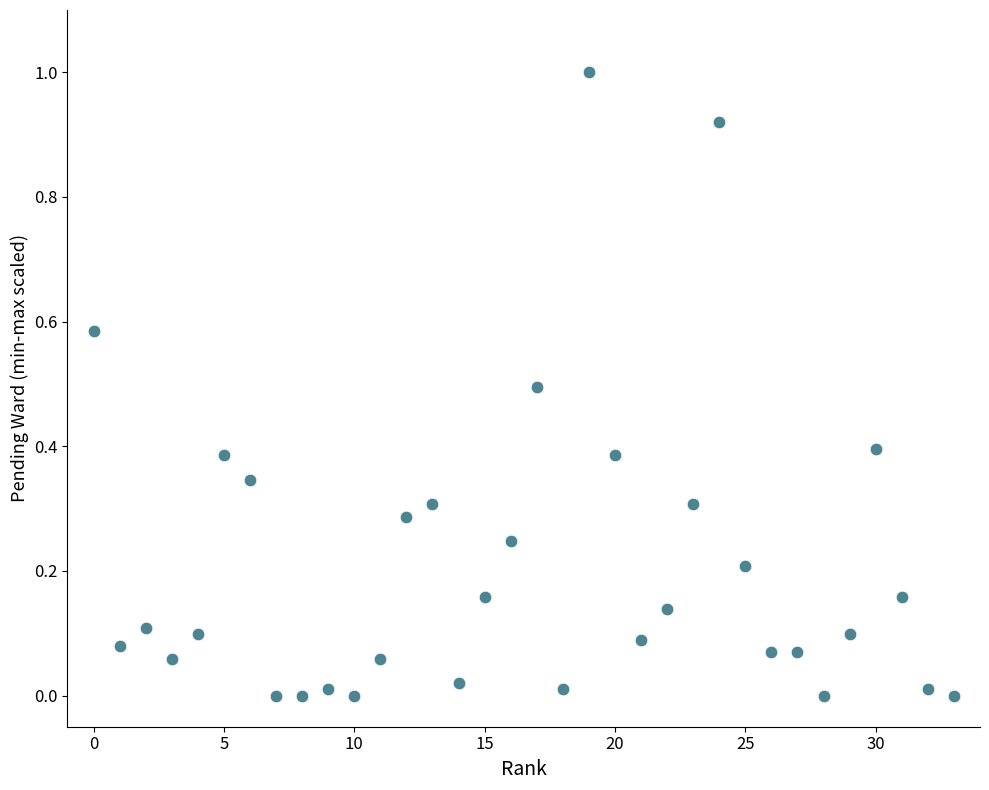

What is the range of Y values (max minus min)?

1.0